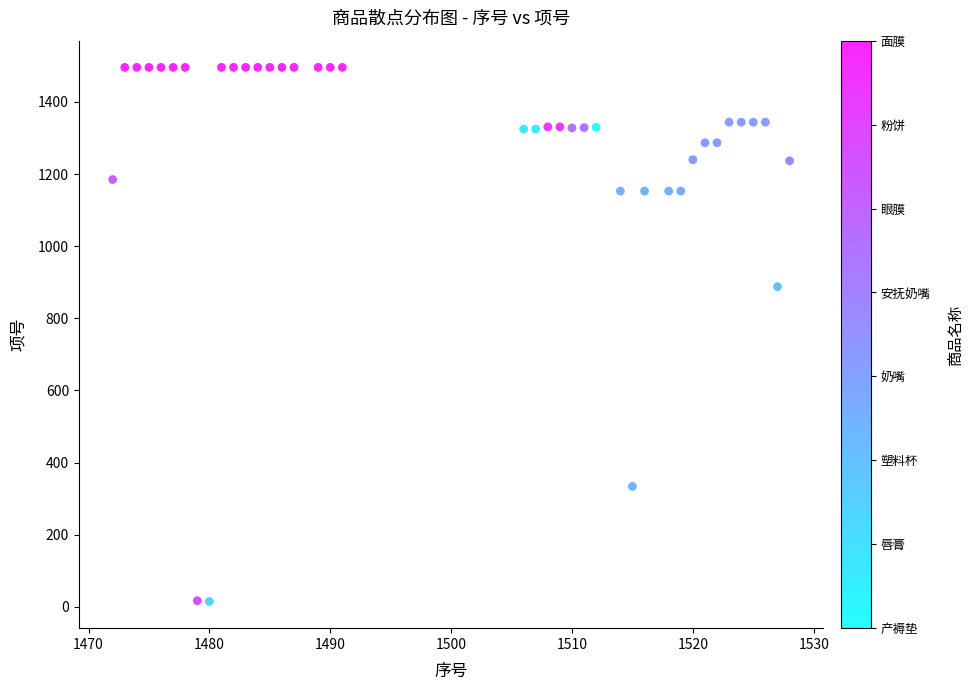

What is the range of X values (max minus min)?

56